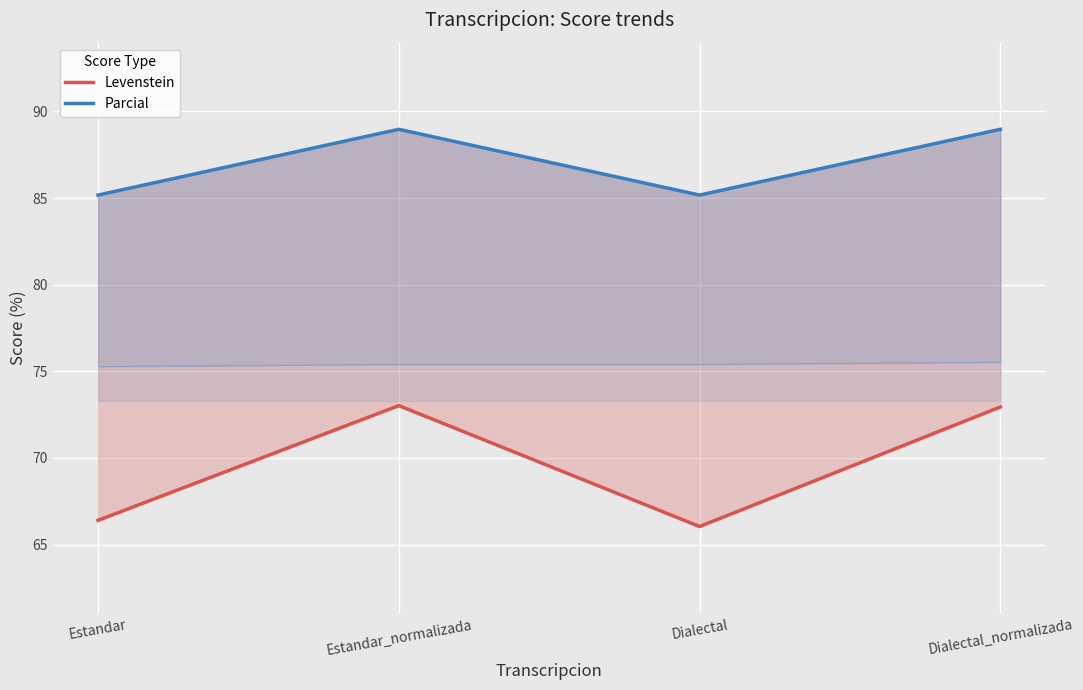

How many values in the Levenstein series are below 72?

2